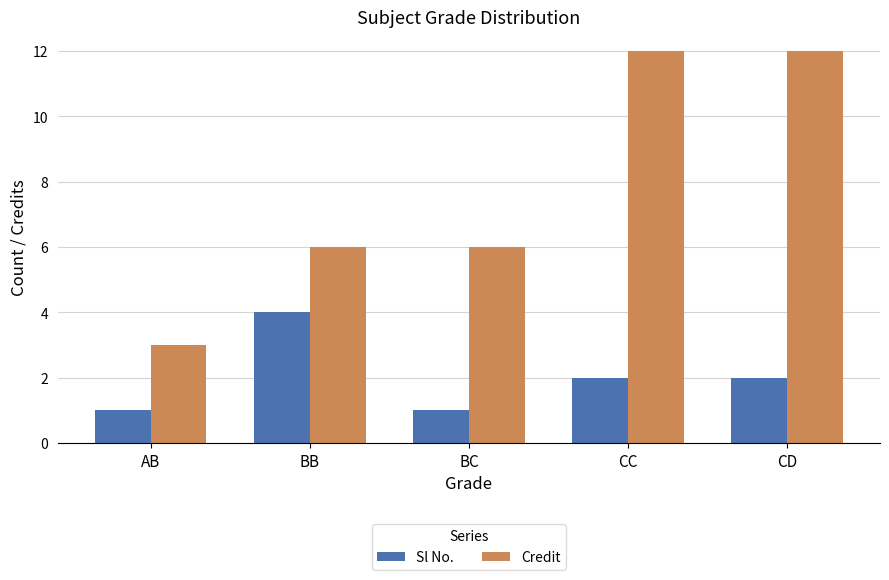

What are all the series names shown in the legend?

Sl No., Credit